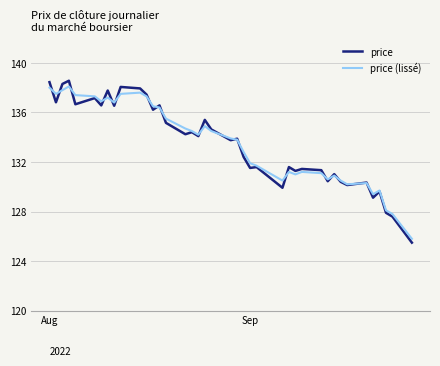

What is the minimum value for price (lissé)?

125.8